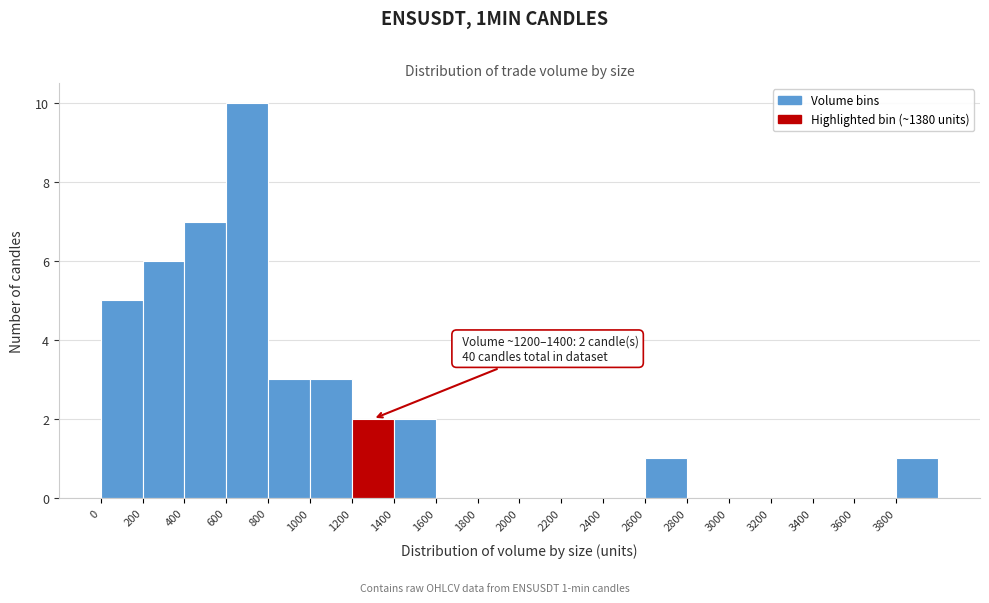

Which range on the x-axis has the tallest bar?

600 to 800